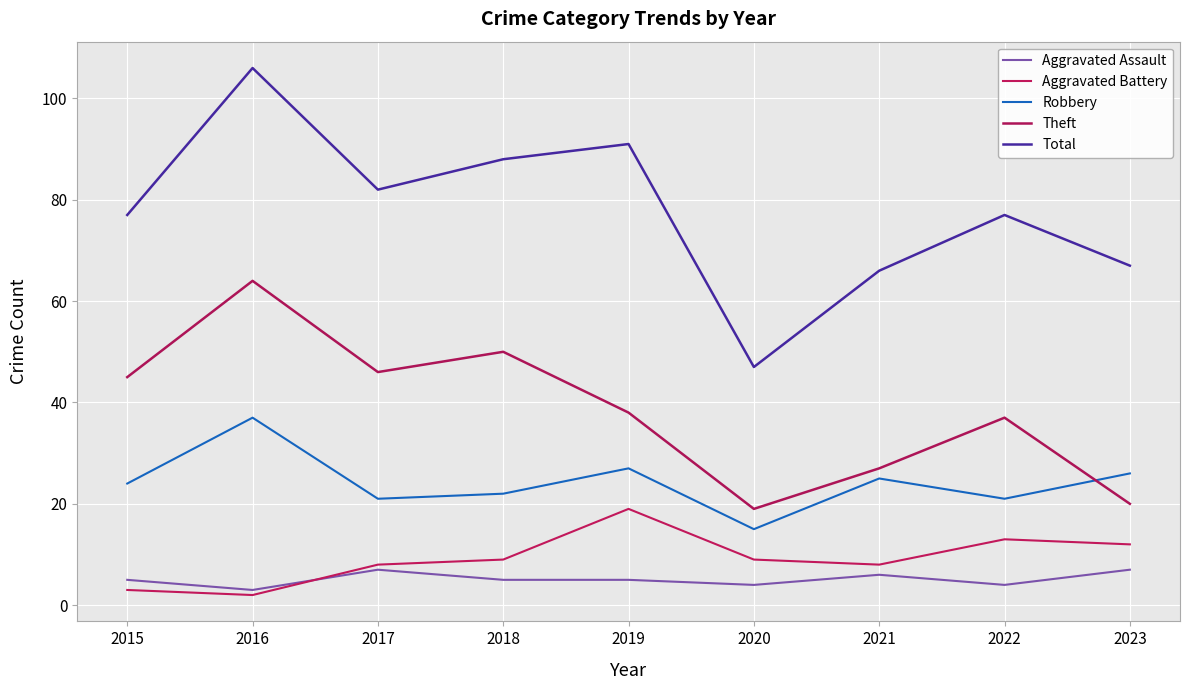

Reading left to right, list all the values displayed in this chart.

Aggravated Assault: 2015=5	2016=3	2017=7	2018=5	2019=5	2020=4	2021=6	2022=4	2023=7
Aggravated Battery: 2015=3	2016=2	2017=8	2018=9	2019=19	2020=9	2021=8	2022=13	2023=12
Robbery: 2015=24	2016=37	2017=21	2018=22	2019=27	2020=15	2021=25	2022=21	2023=26
Theft: 2015=45	2016=64	2017=46	2018=50	2019=38	2020=19	2021=27	2022=37	2023=20
Total: 2015=77	2016=106	2017=82	2018=88	2019=91	2020=47	2021=66	2022=77	2023=67